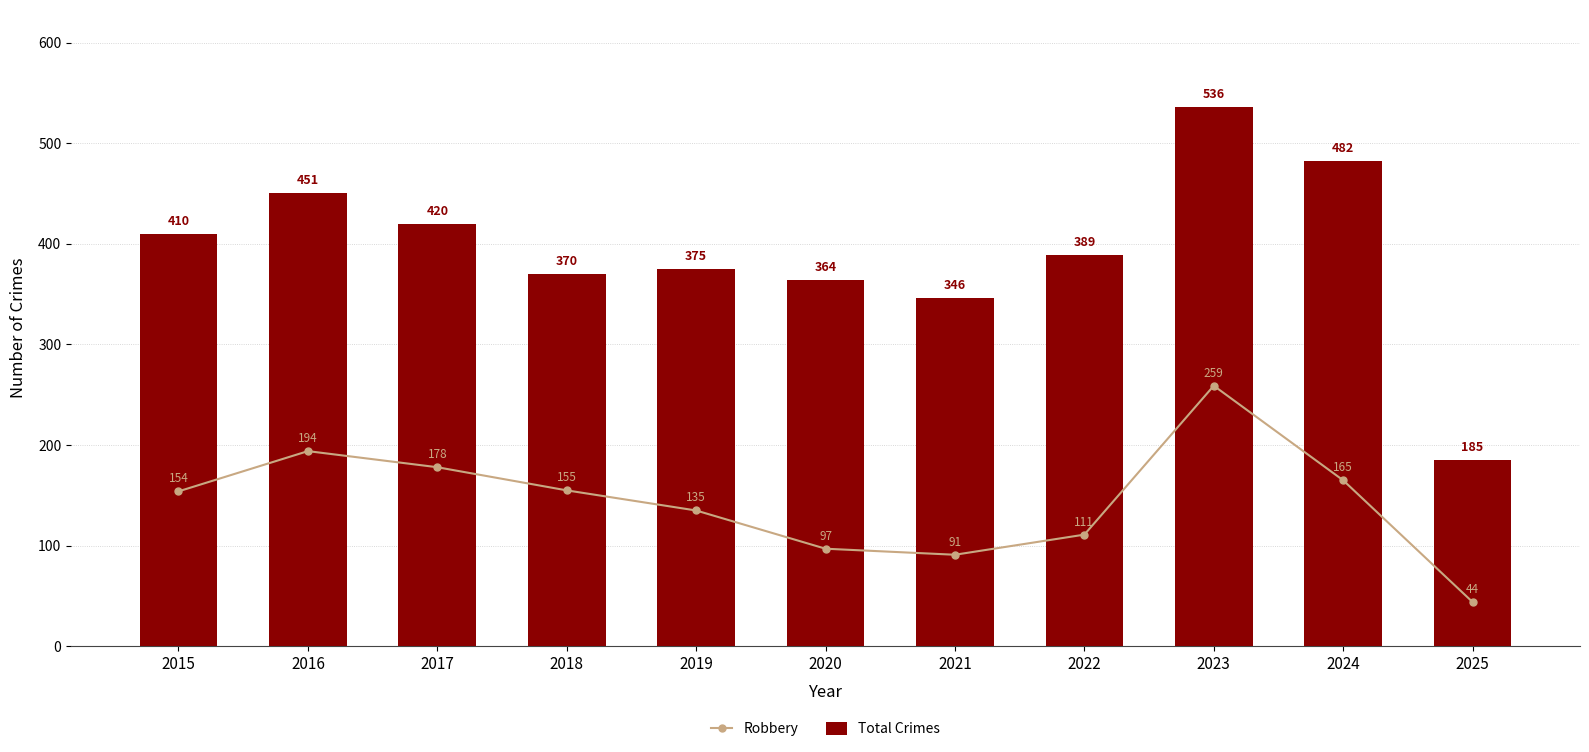

At which category does the chart reach its minimum across all series?

2025